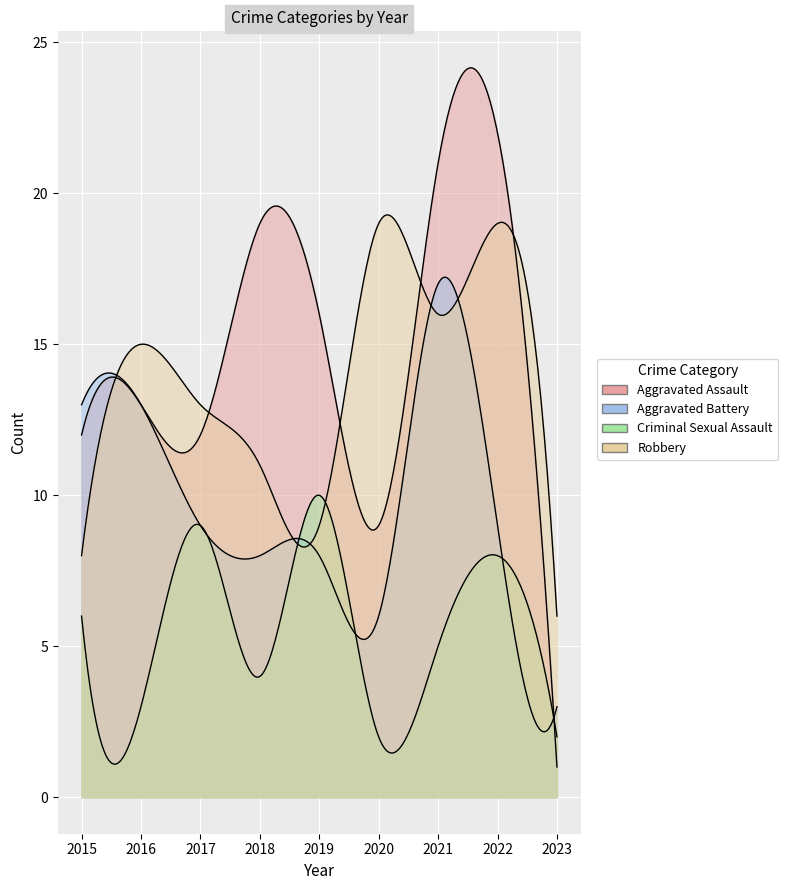

List the series in order of their peak value, lowest first.

Criminal Sexual Assault, Aggravated Battery, Robbery, Aggravated Assault